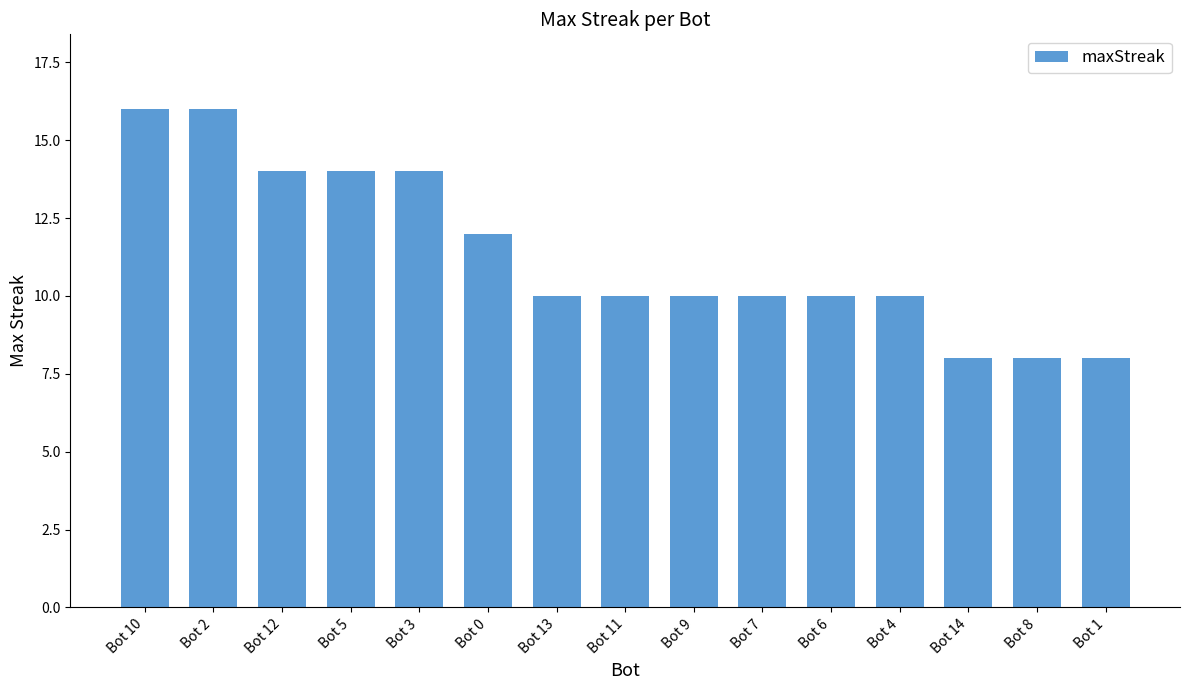

Are the bars grouped side by side (vs. stacked)?

No